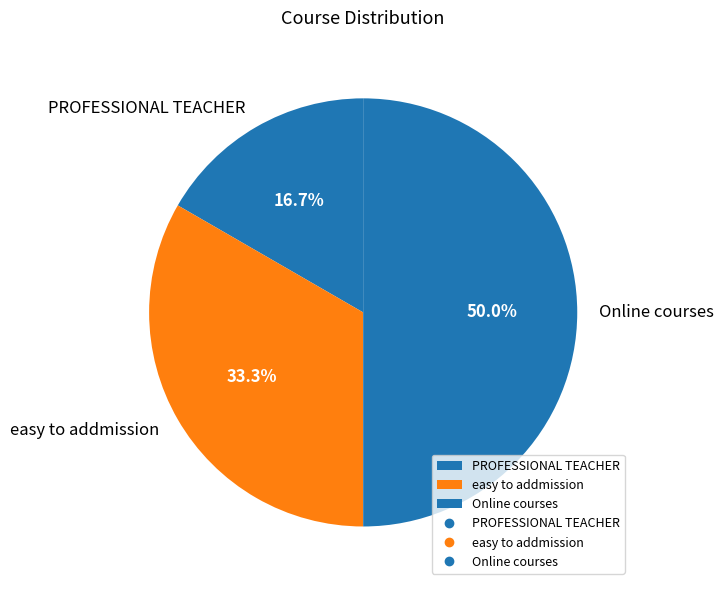

To the nearest percent, what is the difference between the Online courses and PROFESSIONAL TEACHER slice percentages?

33%